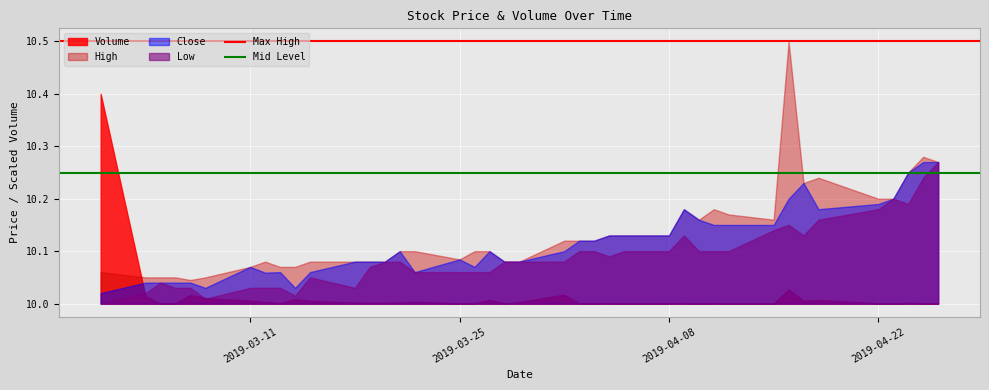

What is the maximum value shown in the chart?

10.5